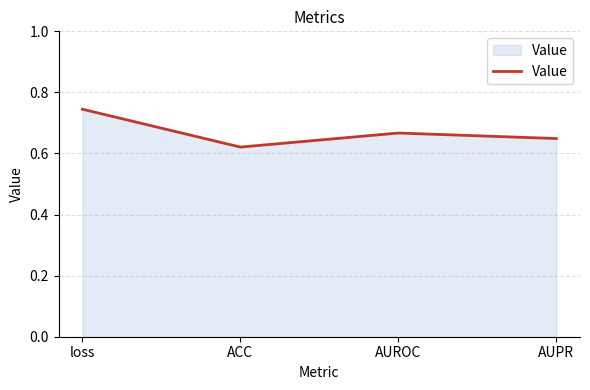

Does the chart have visible grid lines?

Yes